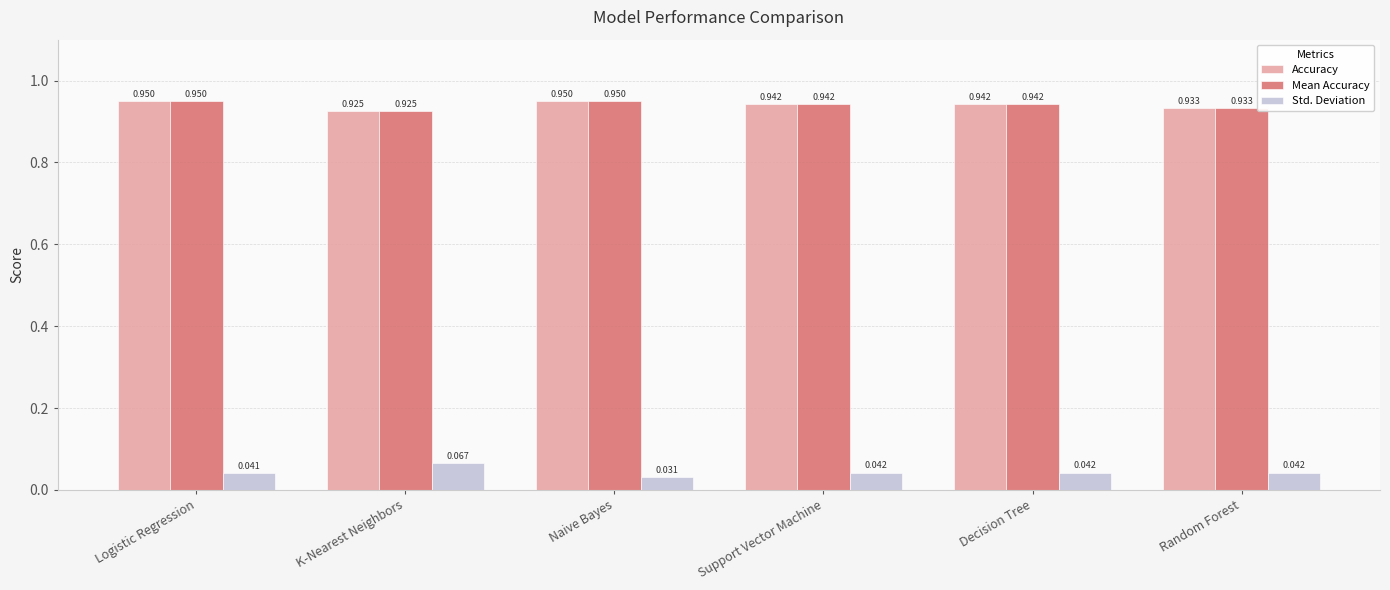

Count the Mean Accuracy values in the range 0 to 1.

6